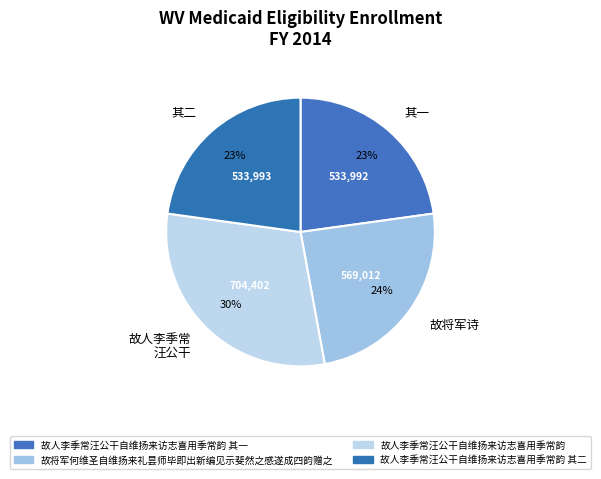

What is the largest slice in the pie chart?

故人李季常 汪公干